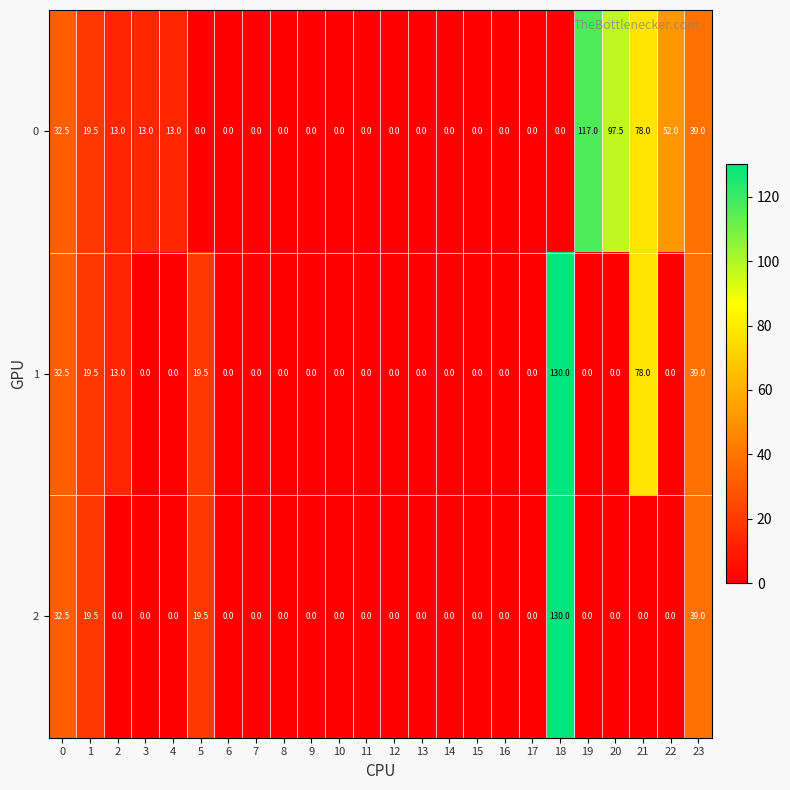

How many data points in 1 are above 0?

7